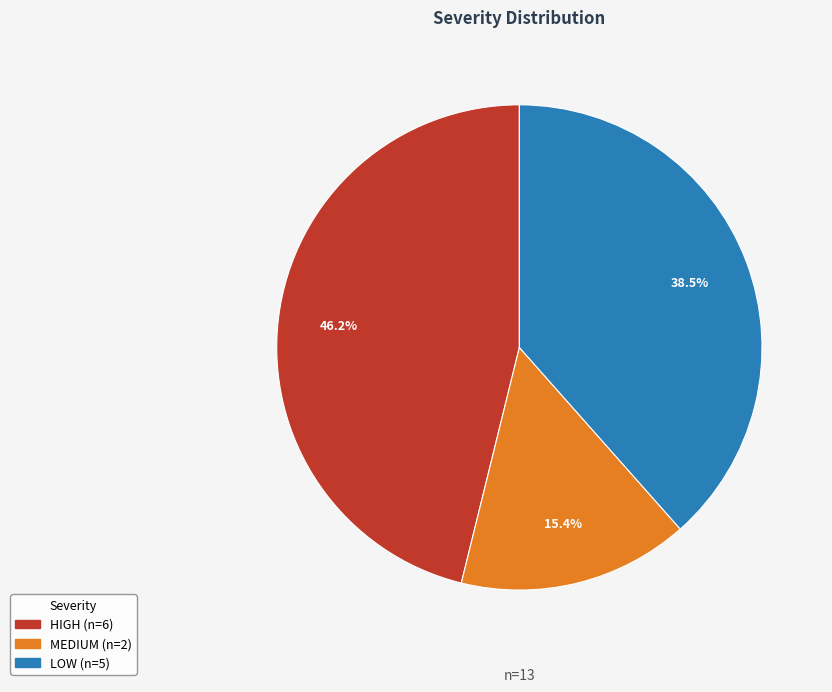

Is it true that HIGH is 33% of the pie?

False